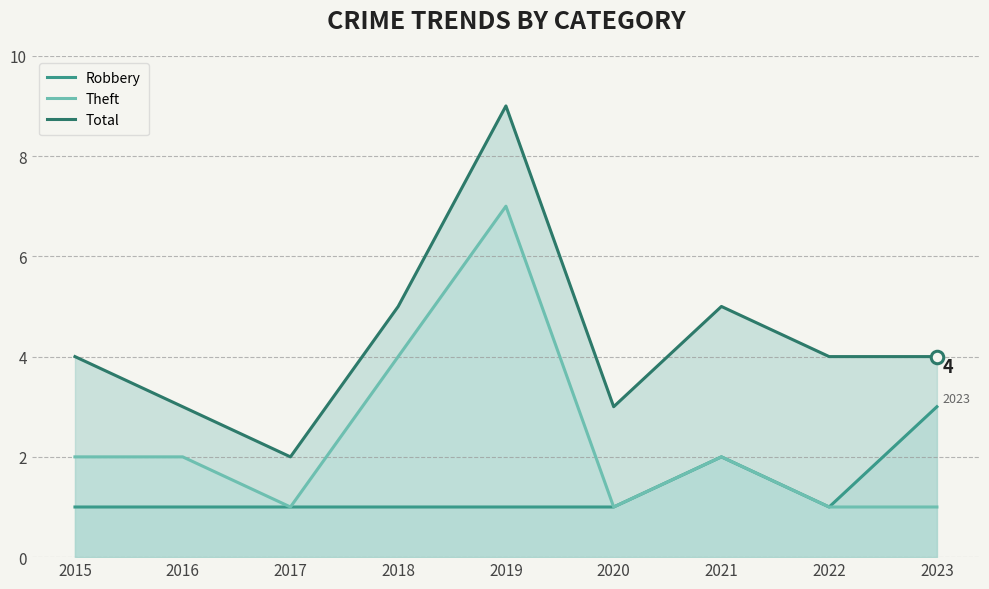

True or false: Robbery and Theft cross at least once.

False